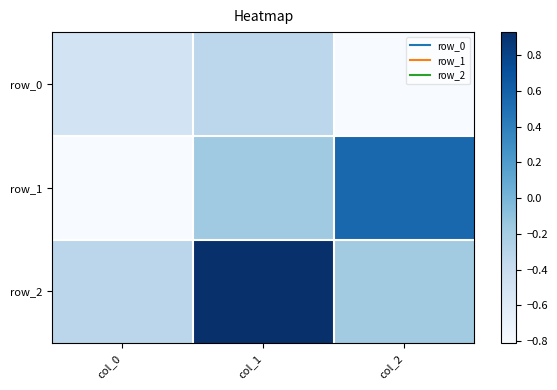

Reading right to left, extract all data points from this chart.

row_0: col_2=-0.8	col_1=-0.3	col_0=-0.5
row_1: col_2=0.6	col_1=-0.2	col_0=-0.8
row_2: col_2=-0.2	col_1=0.9	col_0=-0.3